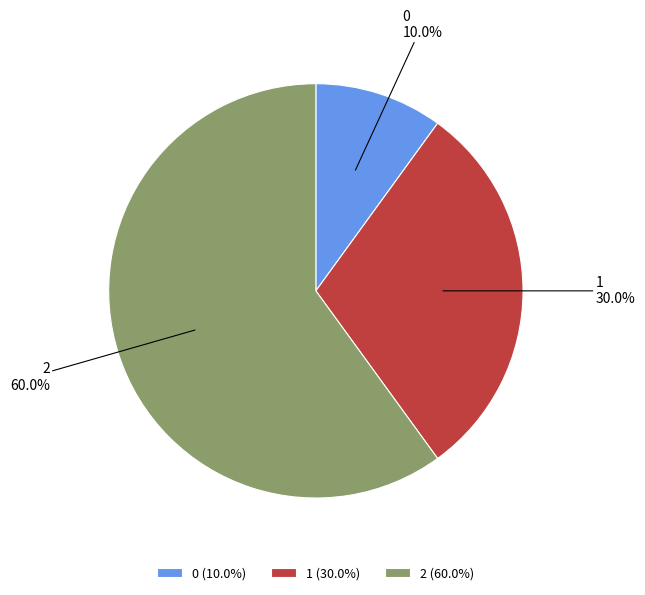

True or false: 0 accounts for 10% of the total.

True